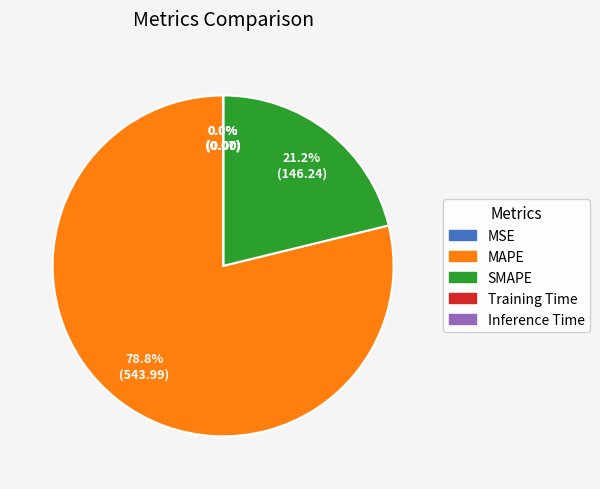

Which category accounts for the majority?

MAPE